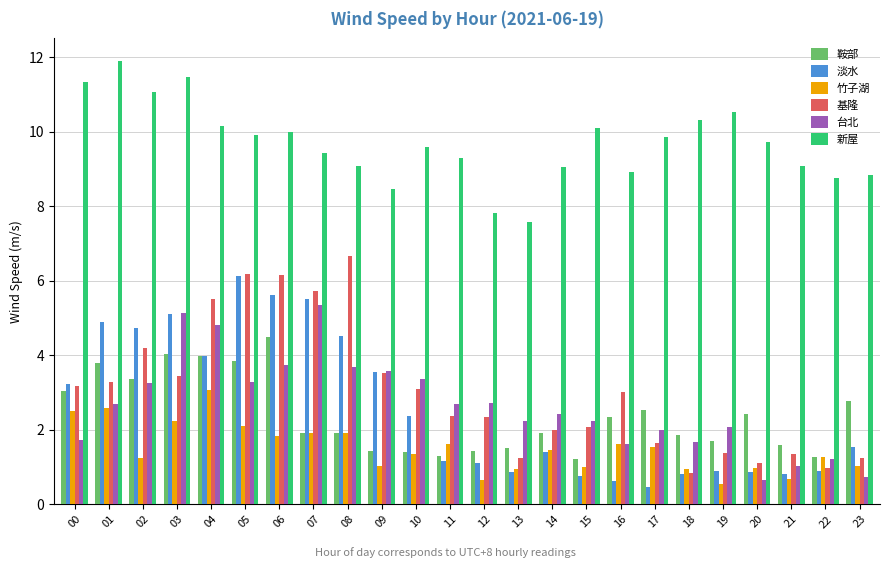

Between 10 and 21, which series saw the biggest shift?

台北